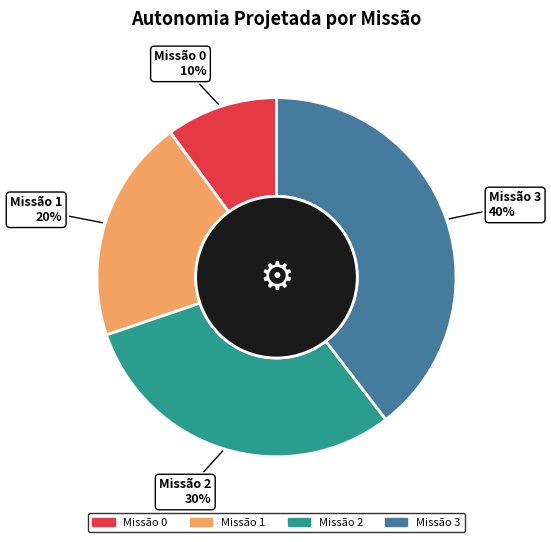

How many segments does this pie chart have?

4